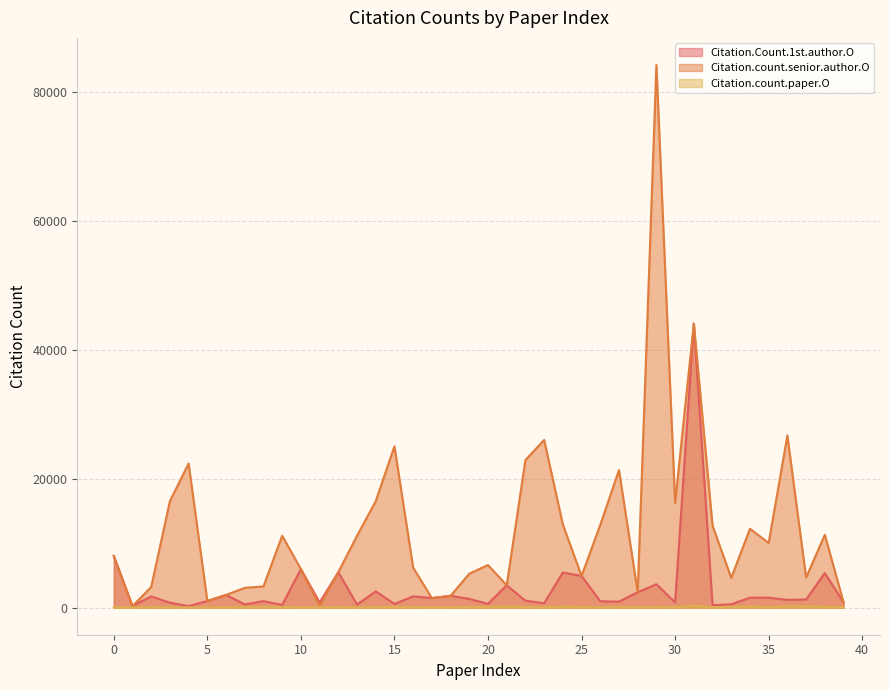

At how many categories does at least one series exceed 73630?

1